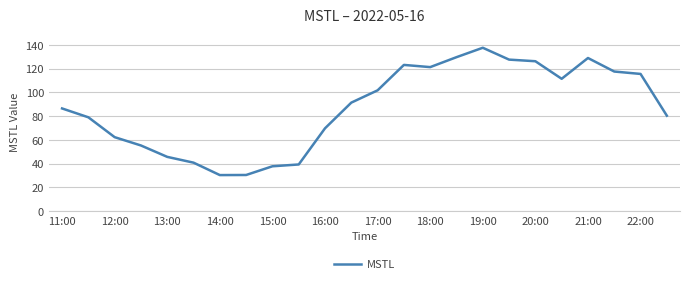

What is the maximum value shown in the chart?

137.5